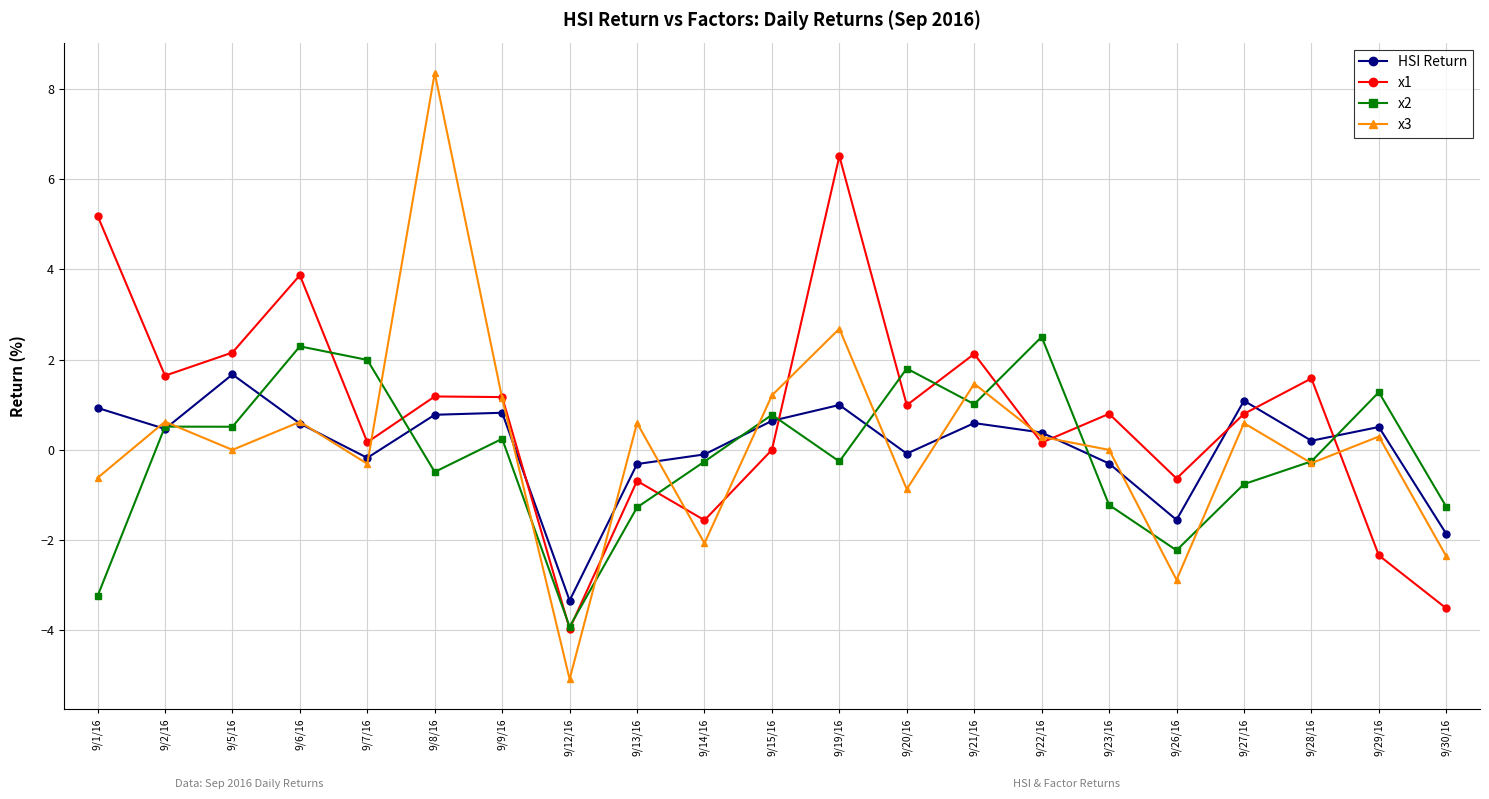

Where does the x3 series first go above 0?

9/2/16